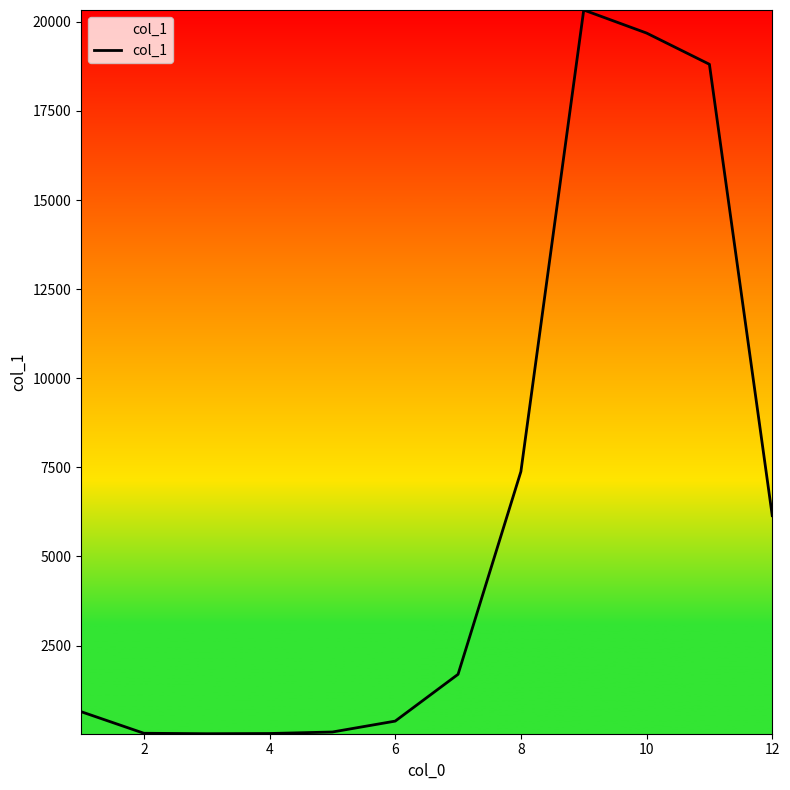

What is the difference between the maximum and minimum values?

20304